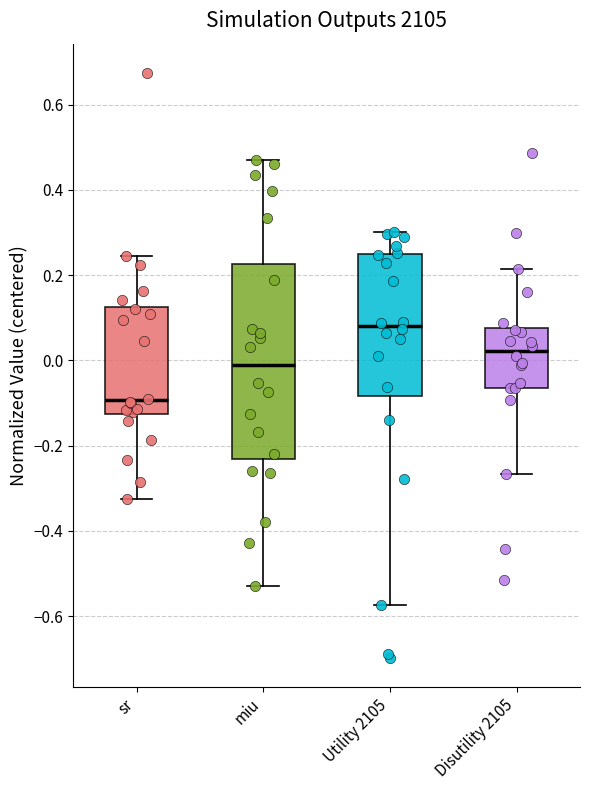

Which box's median line is the lowest?

sr